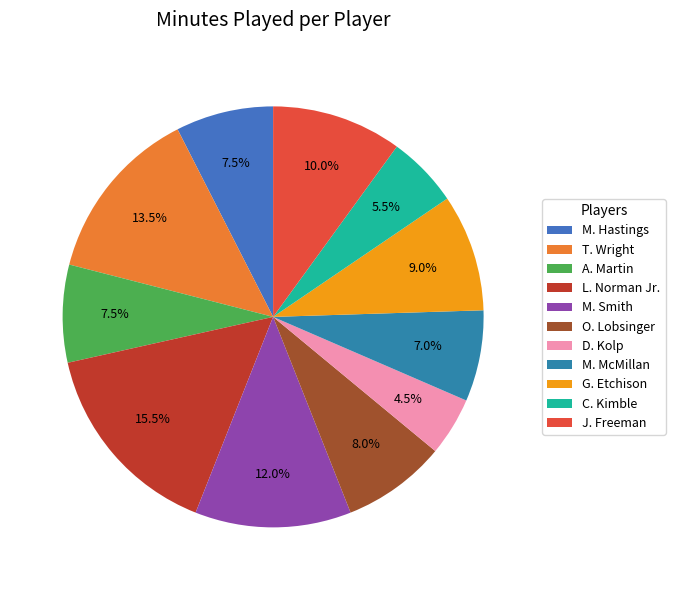

What is the smallest slice in the pie chart?

D. Kolp